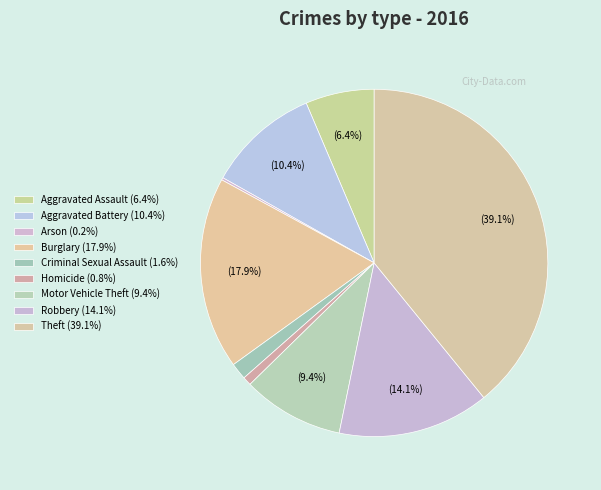

Combined, what portion of the pie is Robbery and Motor Vehicle Theft?

23.6%